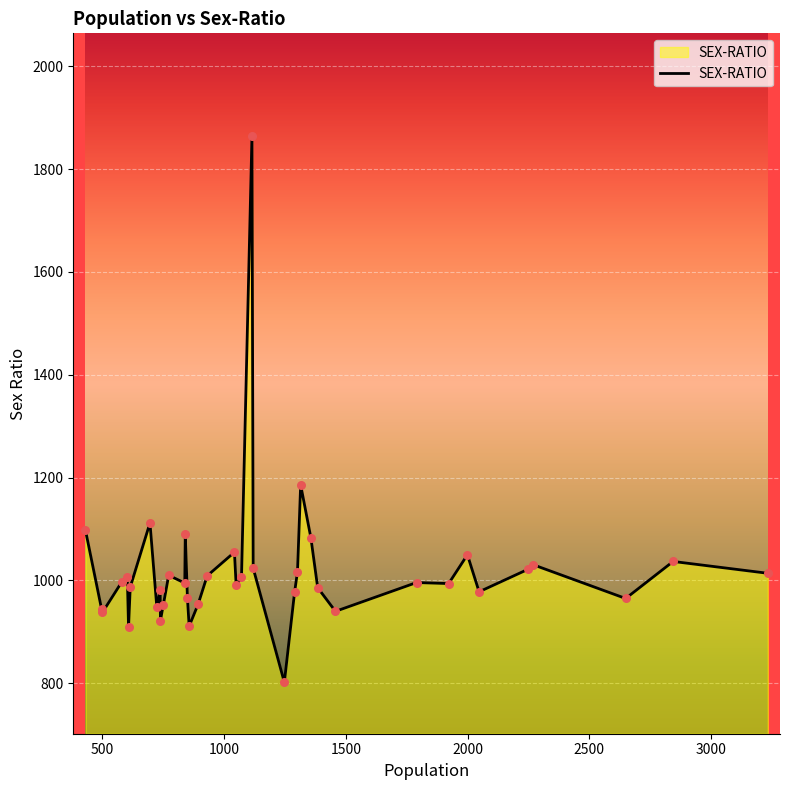

What is the maximum value shown in the chart?

1864